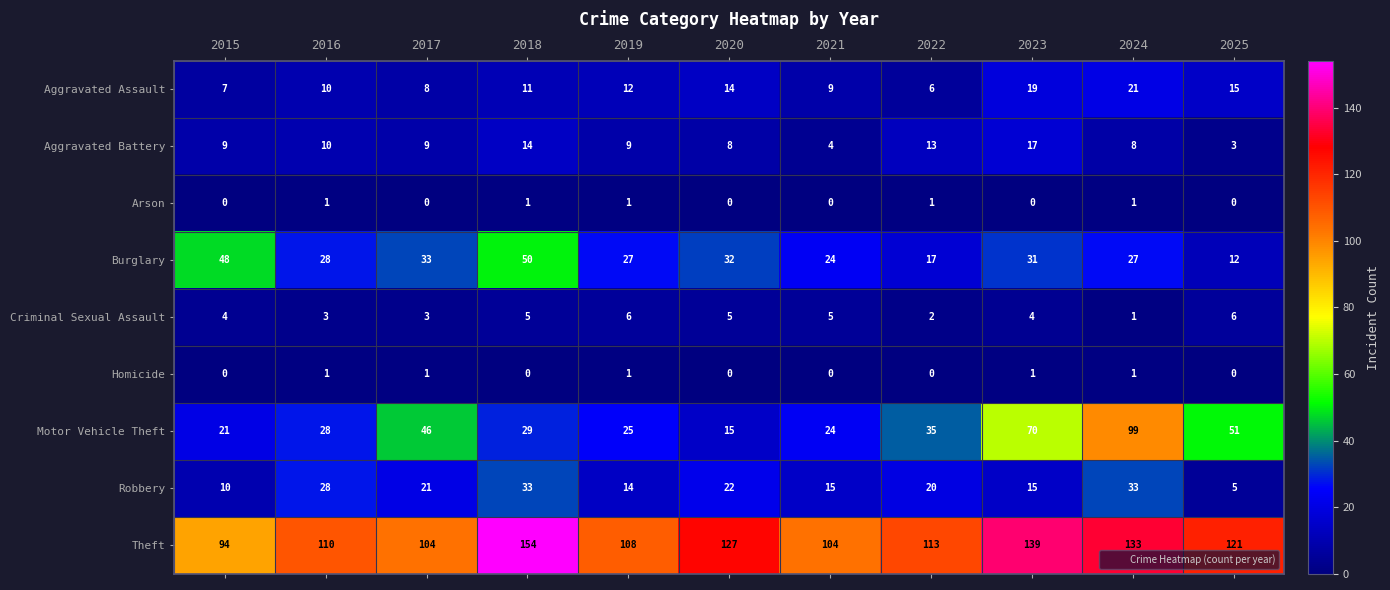

Which series has the largest range (max minus min)?

Motor Vehicle Theft